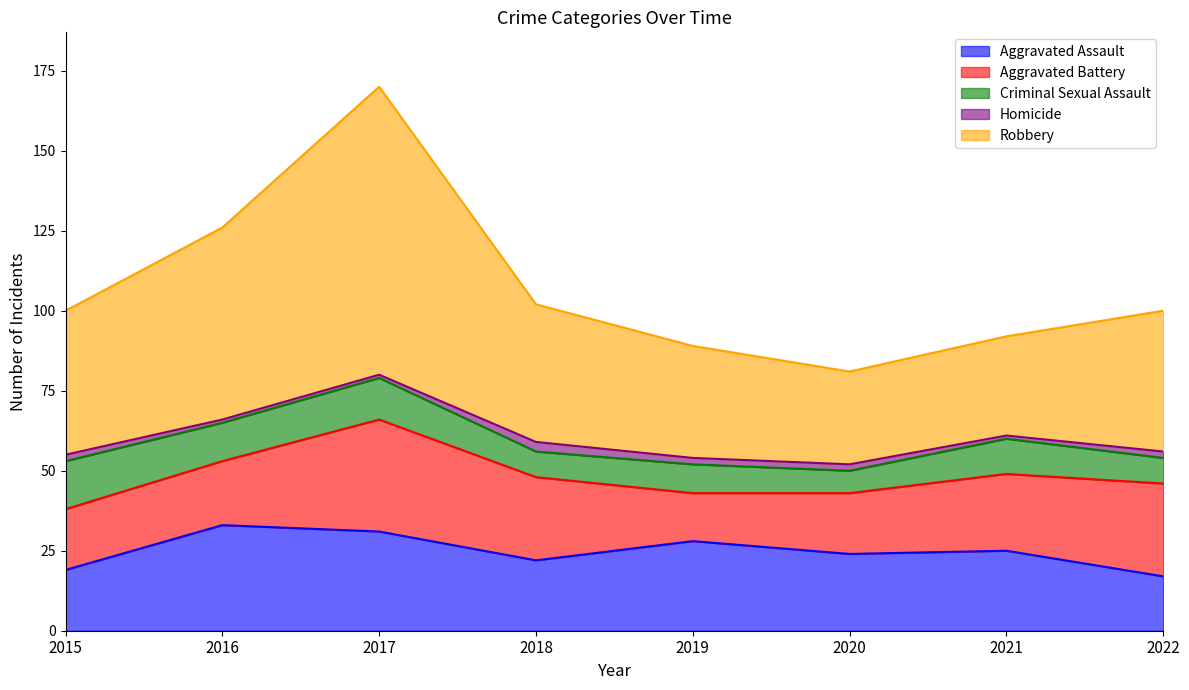

What are all the series names shown in the legend?

Aggravated Assault, Aggravated Battery, Criminal Sexual Assault, Homicide, Robbery